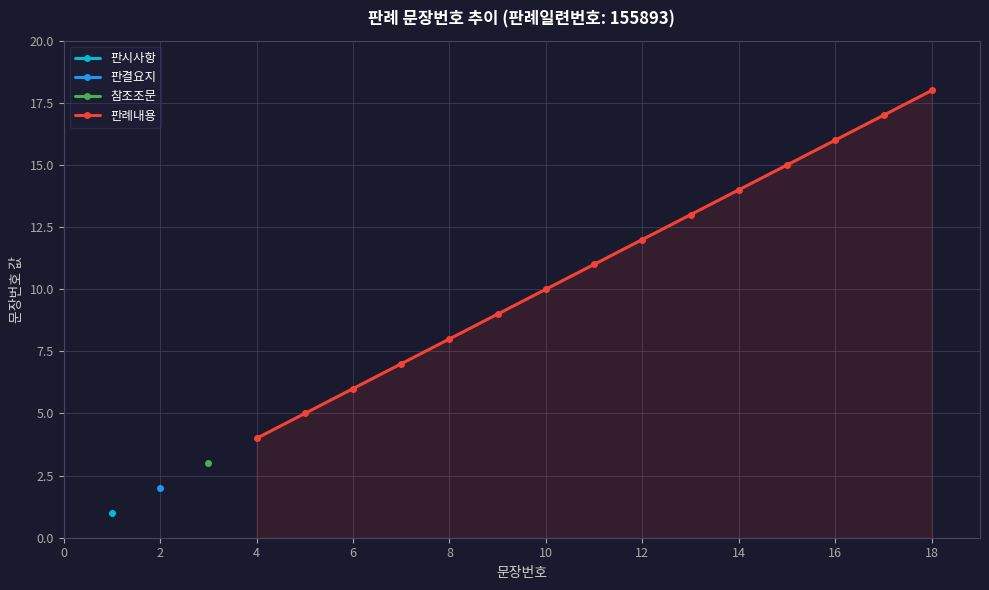

What is the average value?

11